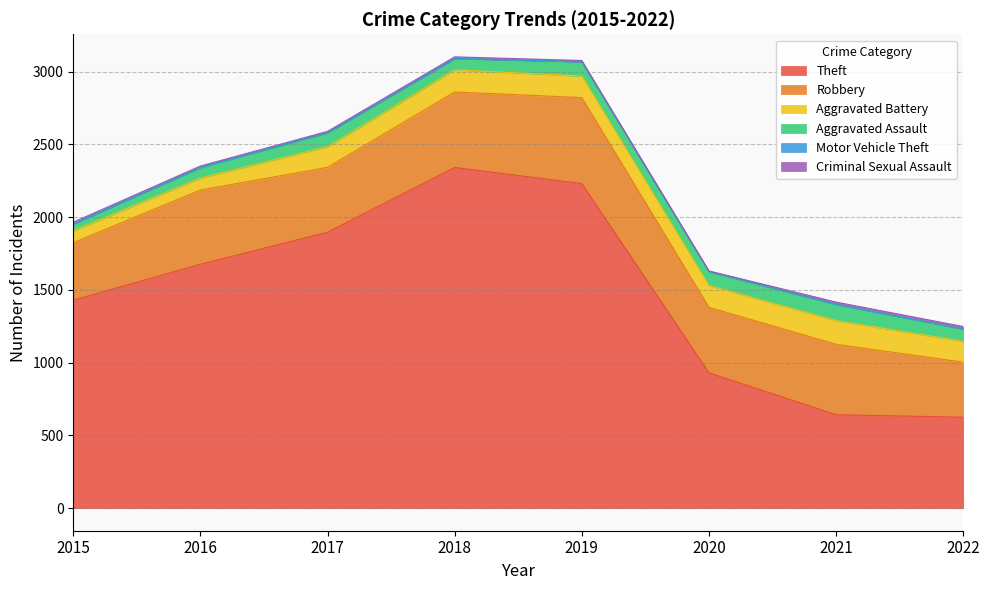

Which label corresponds to the largest value in the chart?

2018